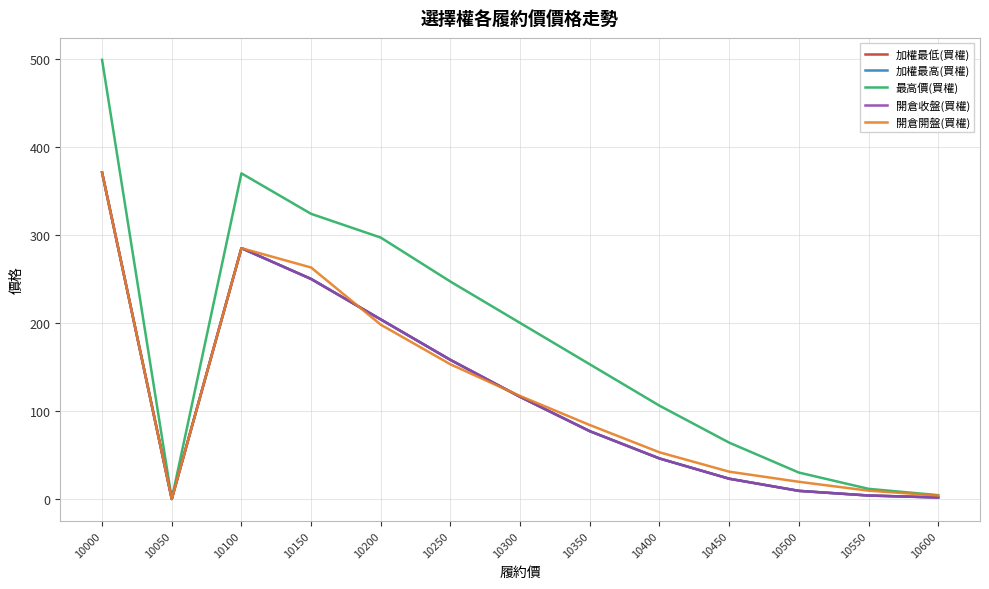

The value of 加權最低(買權) at 10600 is 1.7. True or false?

True